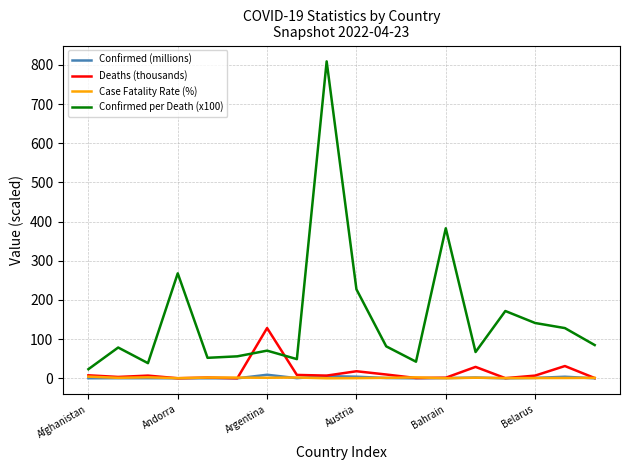

Which series has the largest range (max minus min)?

Confirmed per Death (x100)